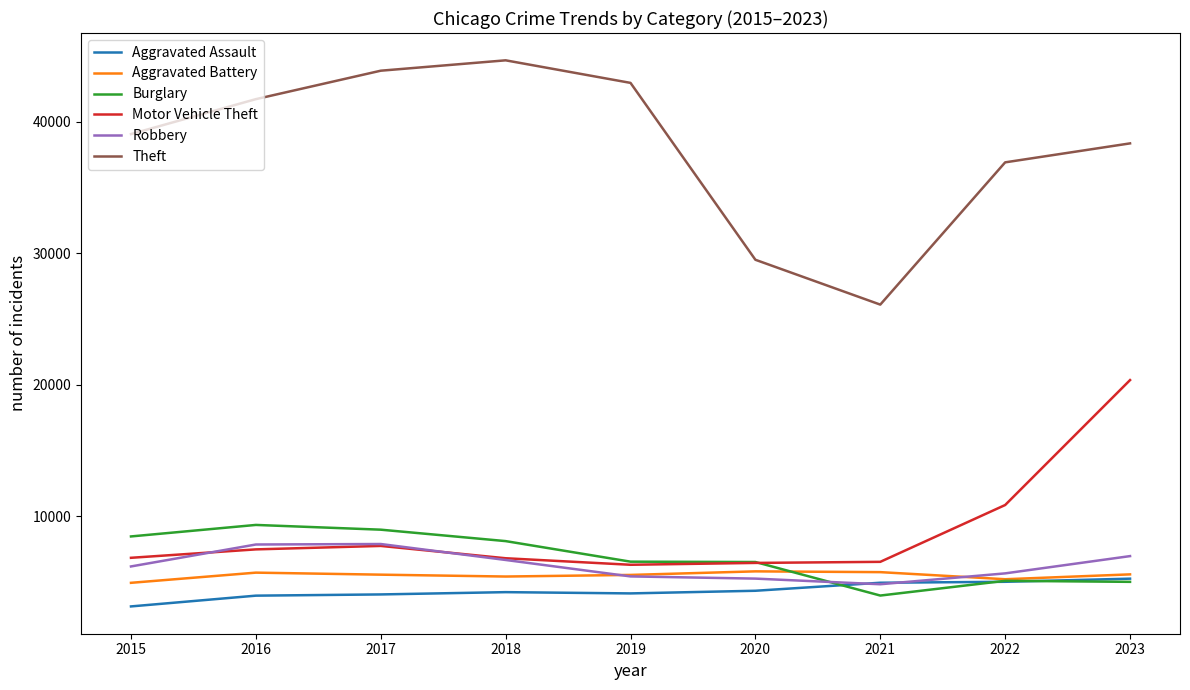

At how many categories does at least one series exceed 9320?

9